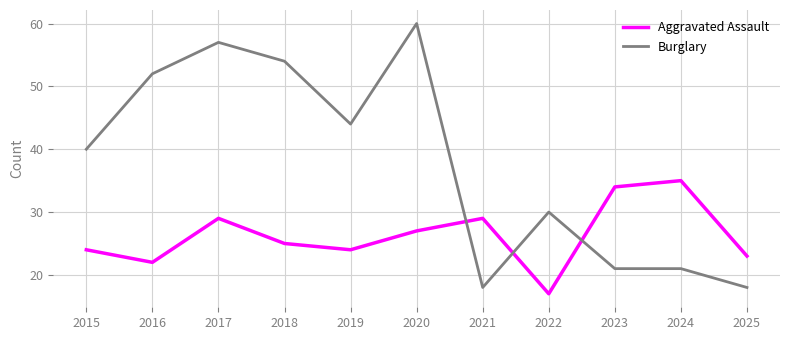

In Aggravated Assault, how many points are lower than both neighbors (excluding endpoints)?

3